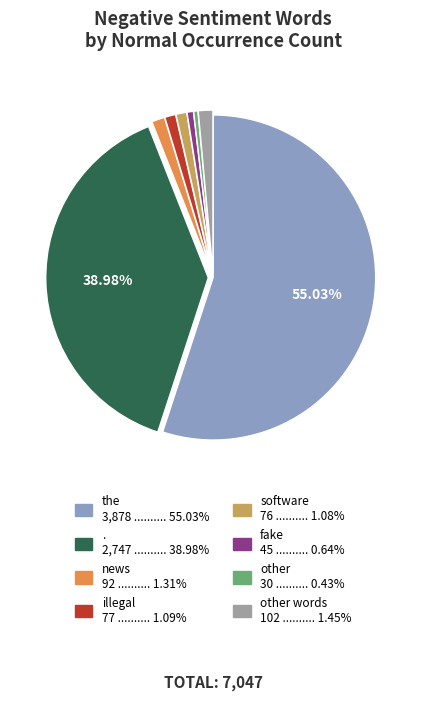

Is there a majority slice in this chart?

Yes